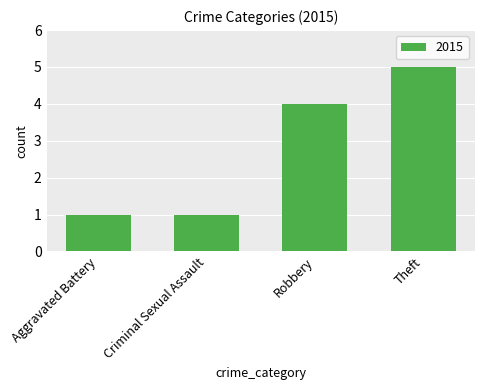

Reading right to left, transcribe all the data shown in this chart.

Theft=5	Robbery=4	Criminal Sexual Assault=1	Aggravated Battery=1